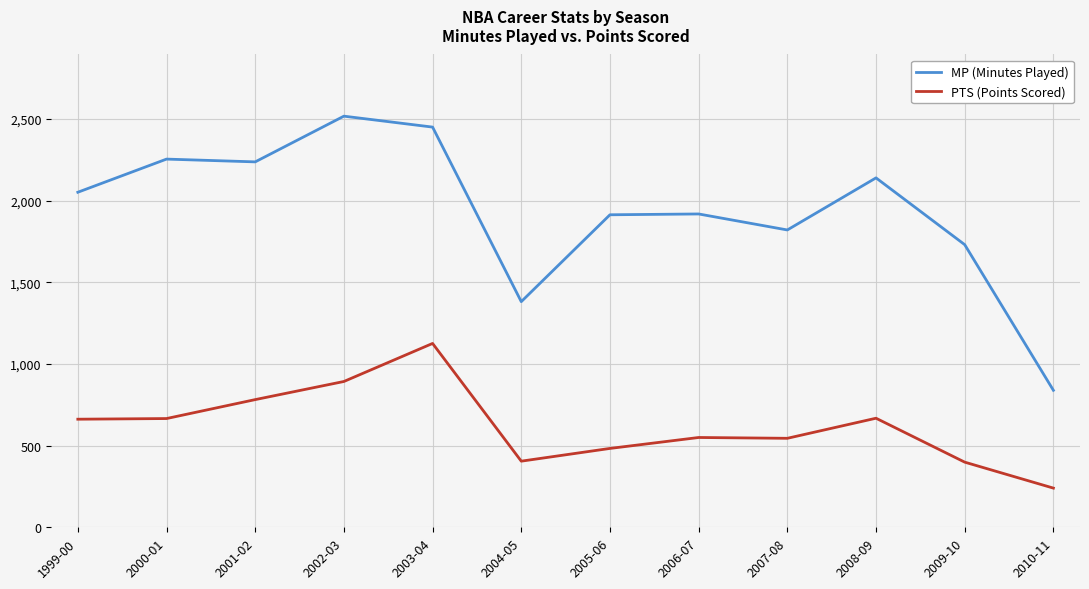

The value of MP (Minutes Played) at 2009-10 is 2348. True or false?

False